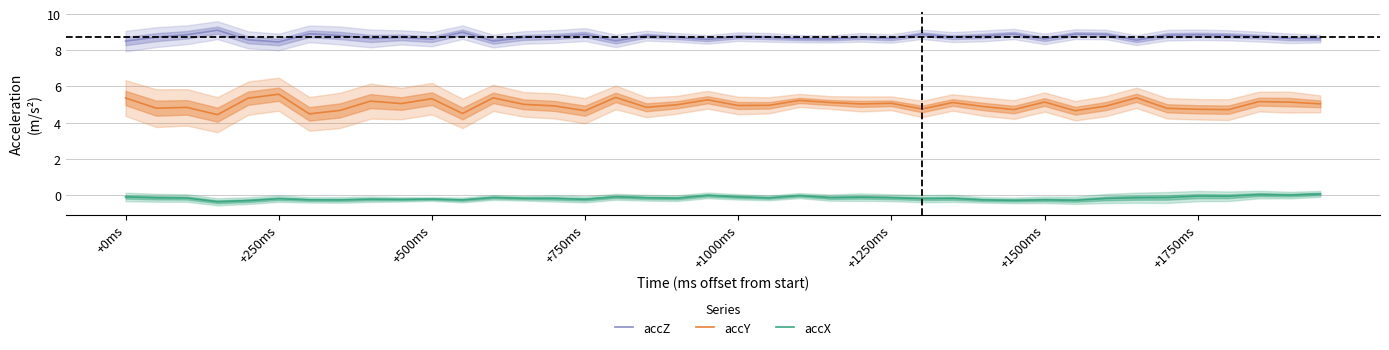

What position from the left is 19?

20